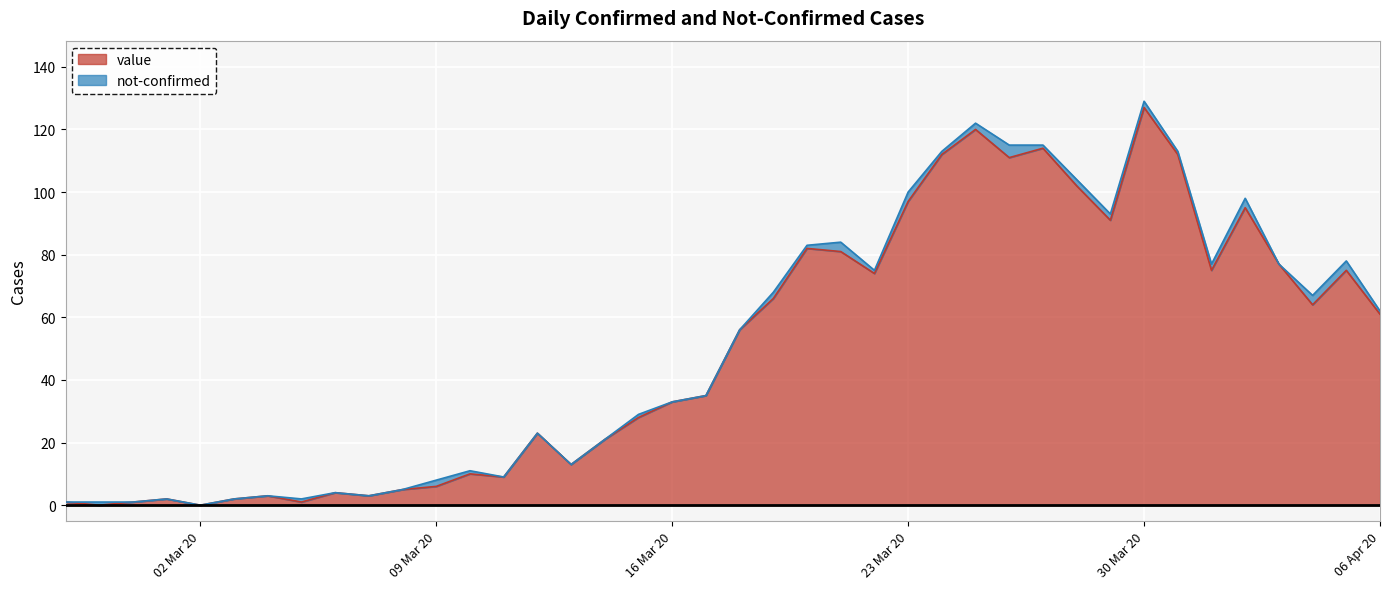

Where is the first local minimum?

2020-02-28